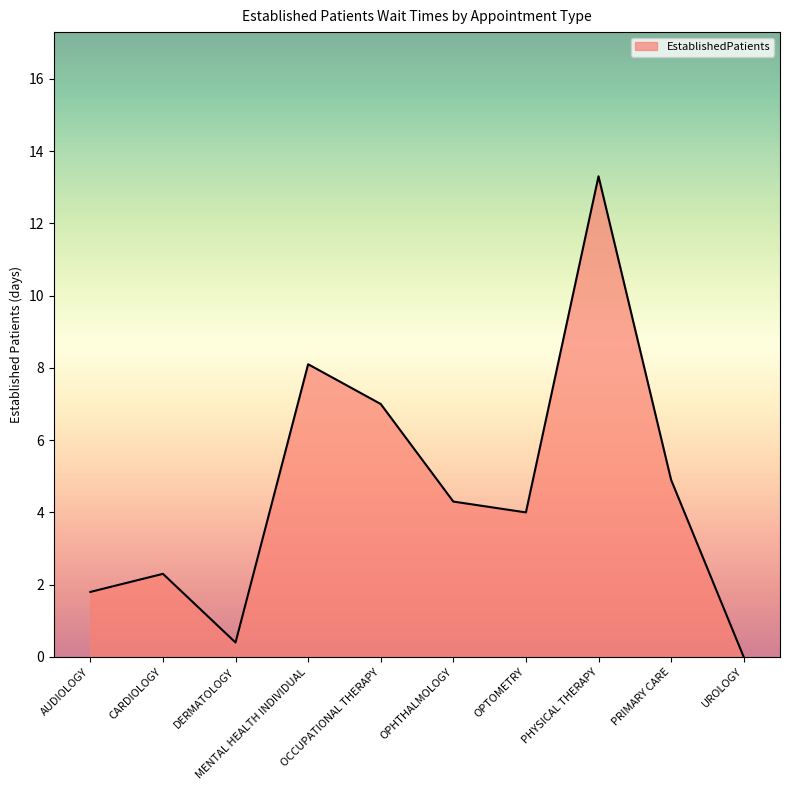

The value at OCCUPATIONAL THERAPY is 10.7. True or false?

False